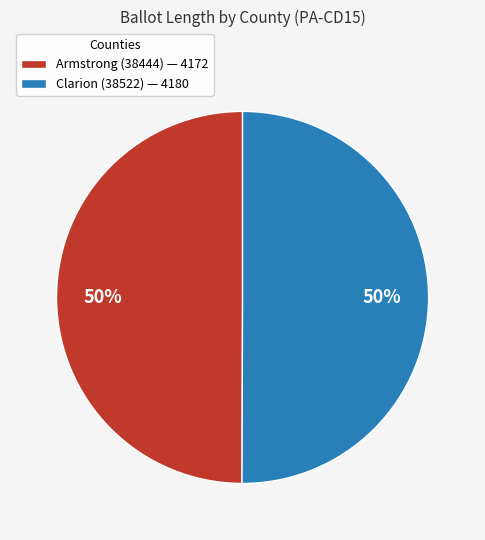

Is the sum of Armstrong (38444) and Clarion (38522) greater than half?

Yes